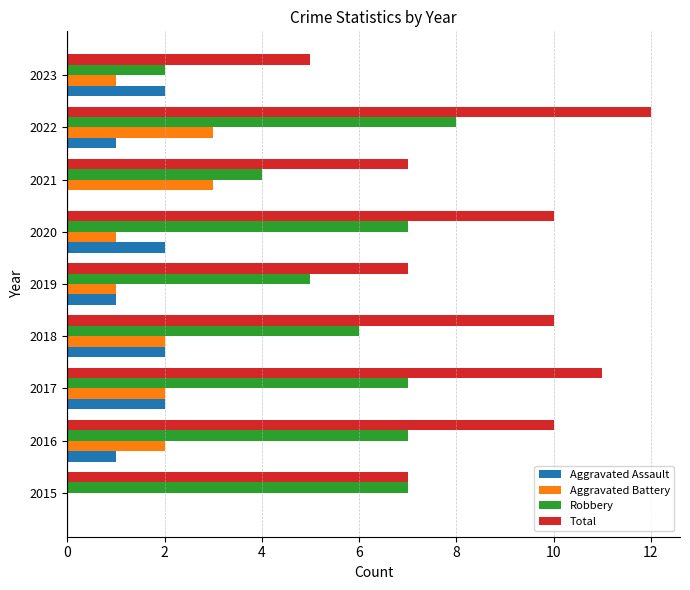

The Aggravated Assault series shows 1 at 2019. True or false?

True